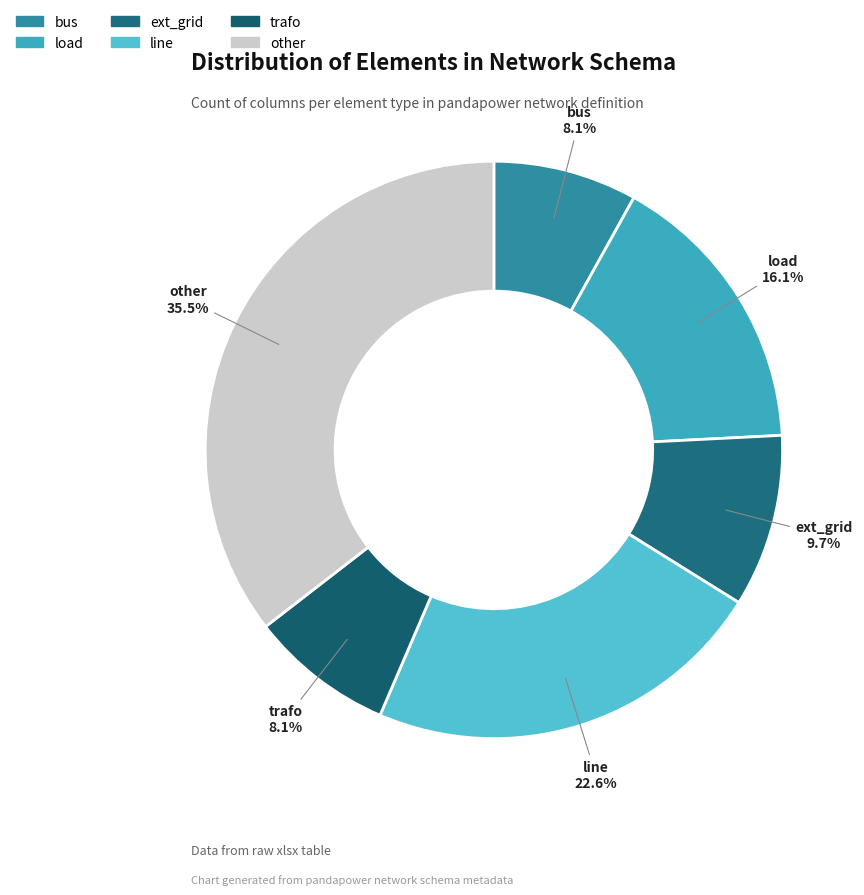

Which category has the biggest portion of the pie?

other